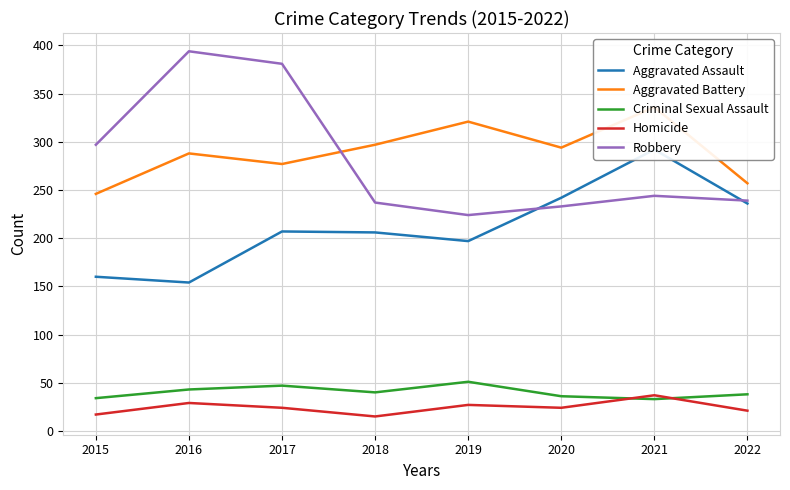

What is the highest value of the Robbery series?

394